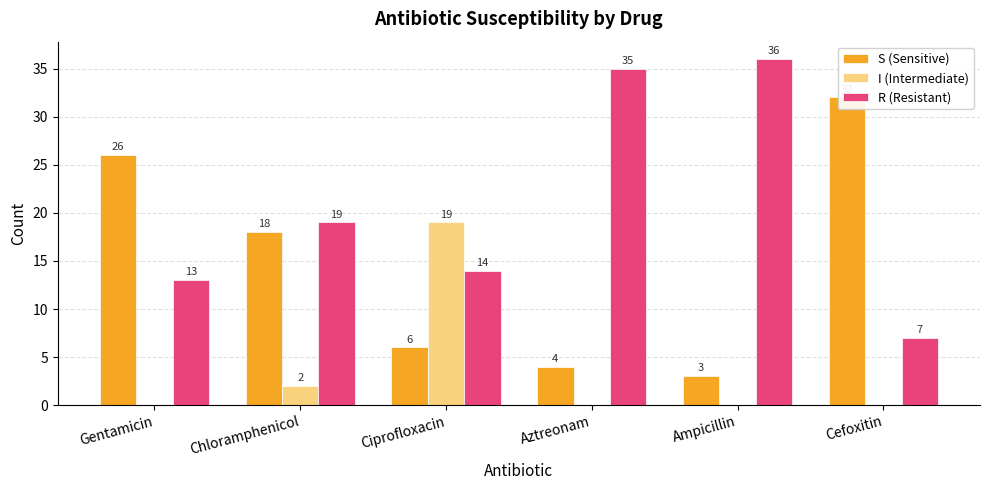

Read the R (Resistant) value at Aztreonam.

35